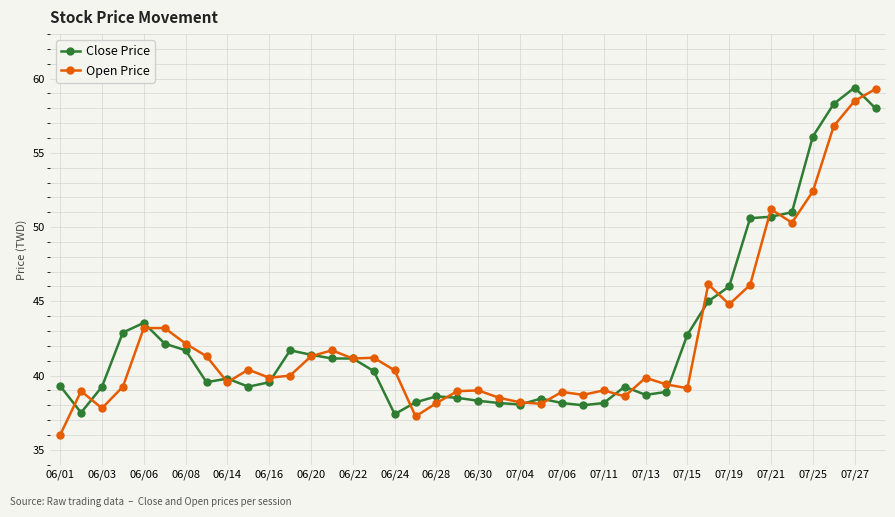

What is the difference between the maximum and minimum values in the Open Price series?

23.3